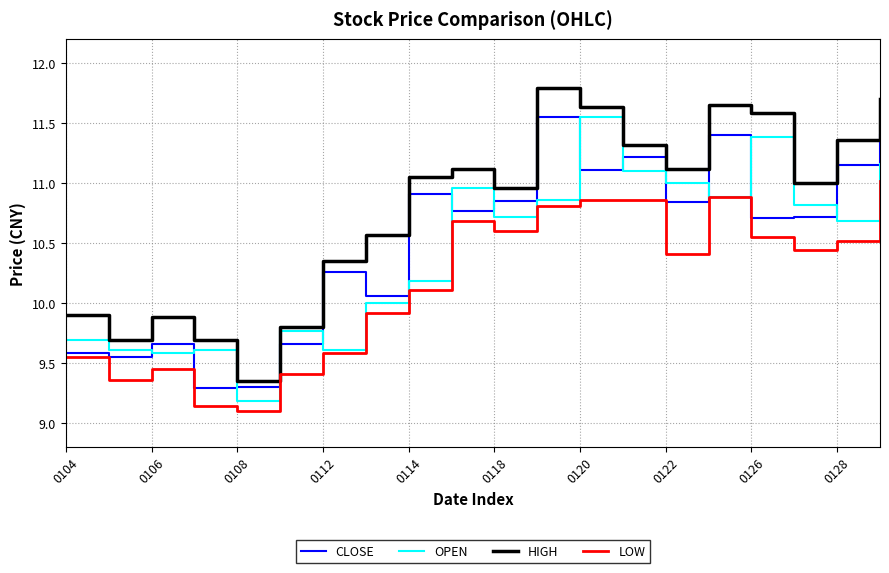

What is the maximum value for HIGH?

11.8